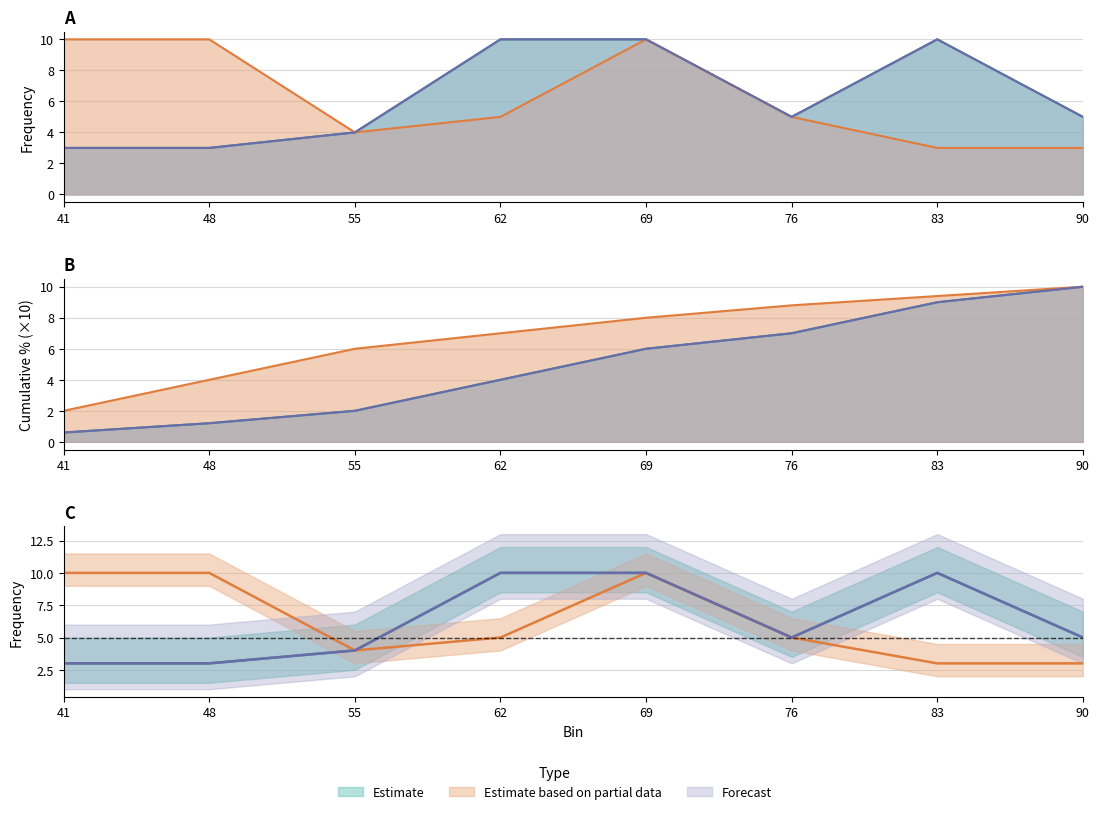

True or false: Cumulative % (set3) has more than 0 interior local peaks.

False